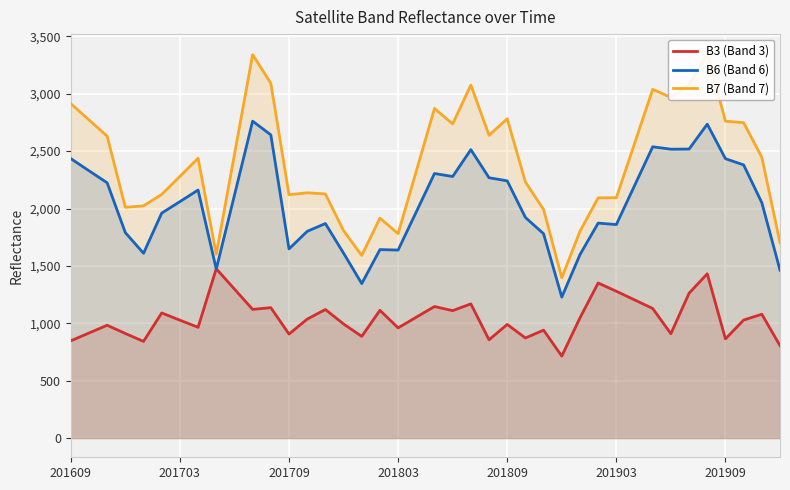

Is it true that B6 (Band 6) equals 2854 at 201803?

False